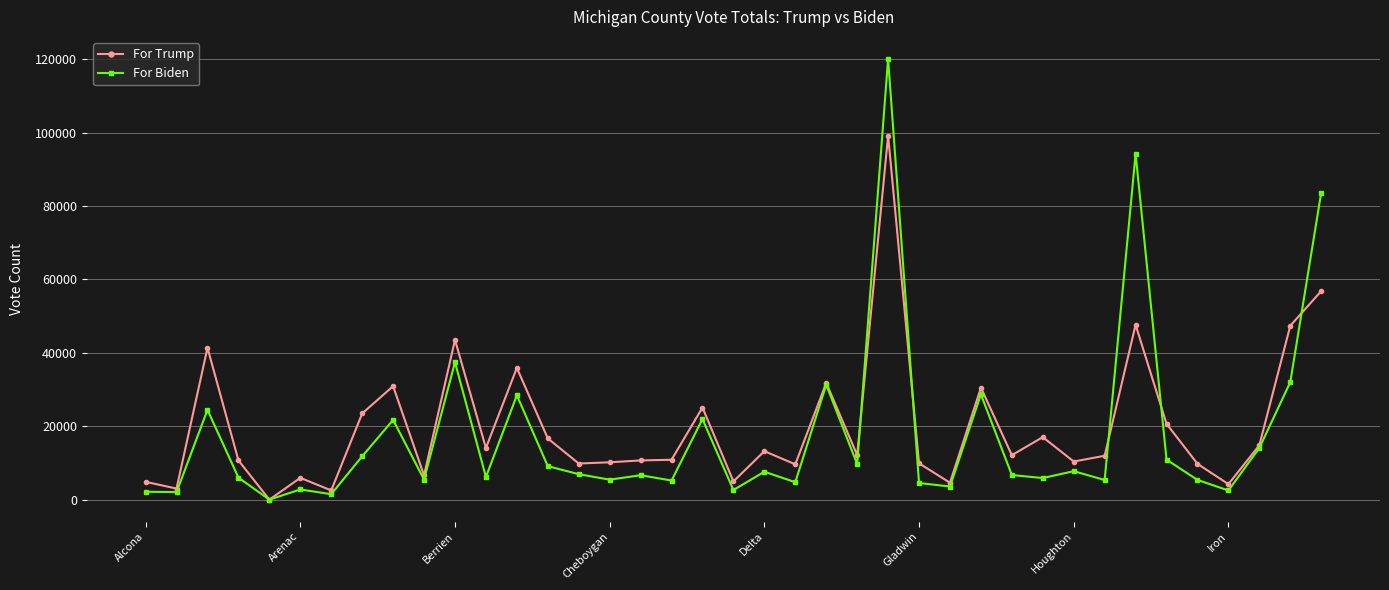

List the series in order of their peak value, highest first.

For Biden, For Trump